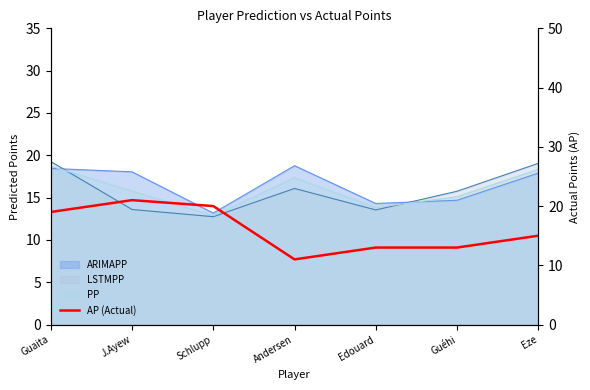

The value at Schlupp is 20. True or false?

True